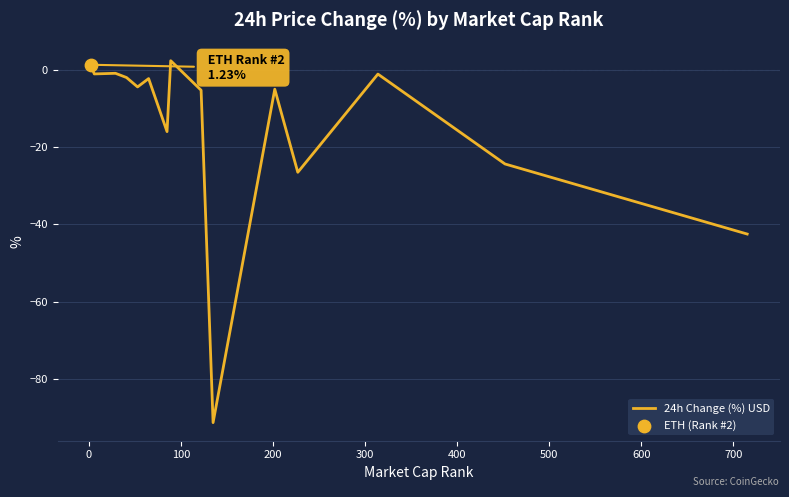

What is the greatest value displayed?

2.3